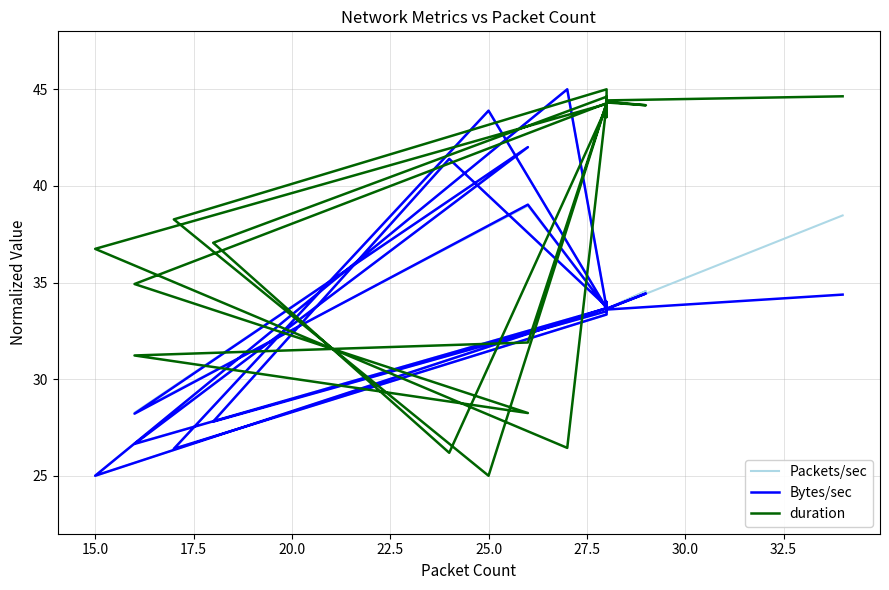

How many data points does each series have?

40